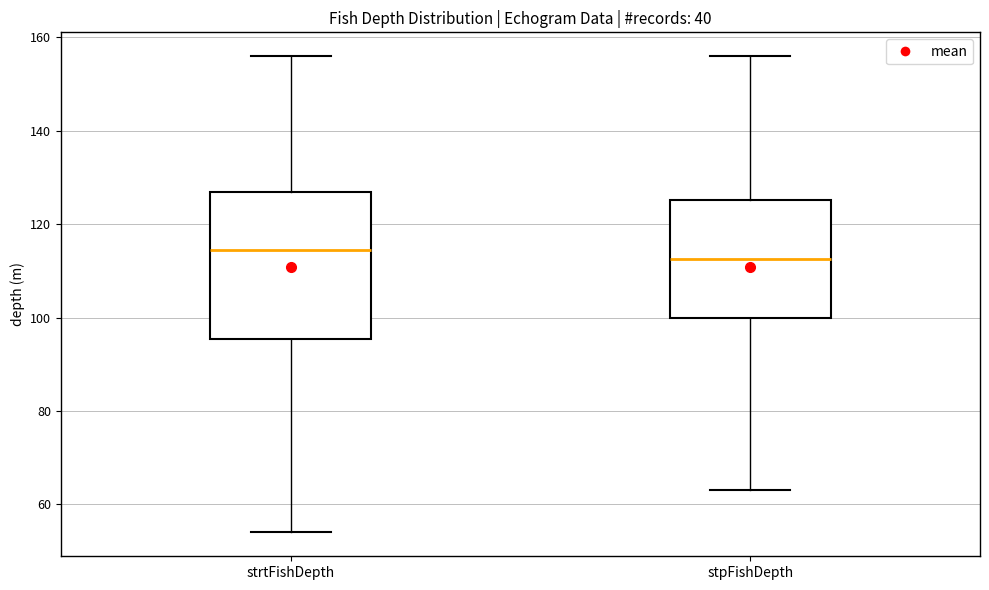

Which box is the tallest, from its lower edge to its upper edge?

strtFishDepth